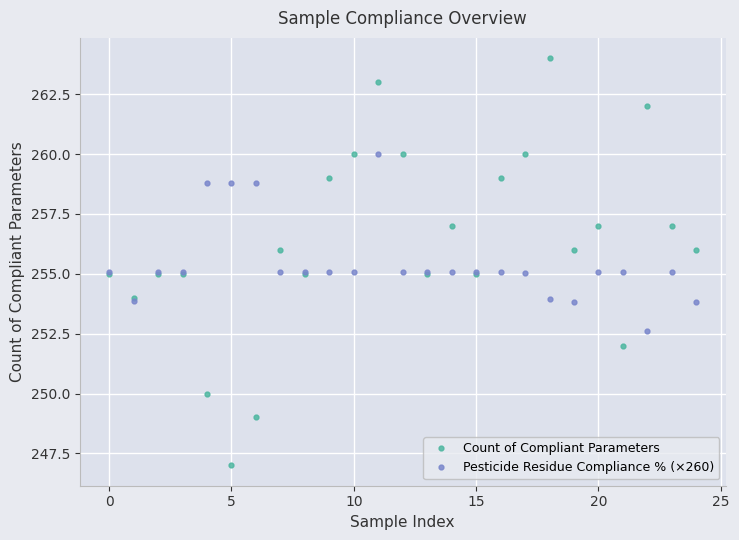

What is the value of the Pesticide Residue Compliance % (×260) point at the 24th from the left?

255.1